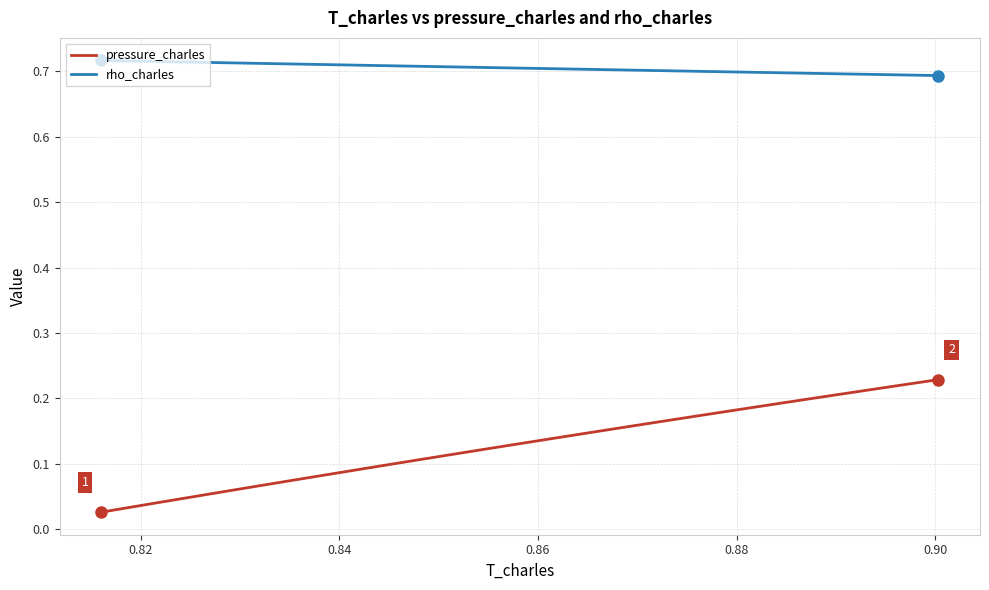

Which series has the largest range (max minus min)?

pressure_charles